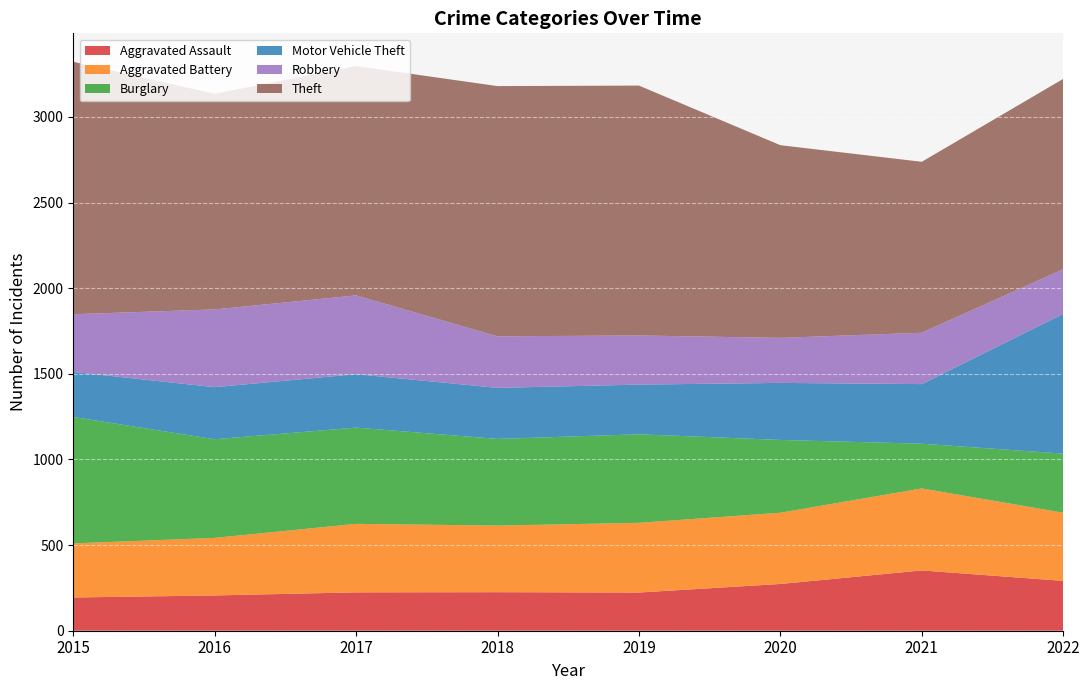

Reading left to right, what are all the values shown in this chart?

Aggravated Assault: 194	206	224	225	223	273	352	291
Aggravated Battery: 316	336	400	389	407	416	479	398
Burglary: 738	576	562	506	517	425	261	345
Motor Vehicle Theft: 263	304	312	298	290	333	348	816
Robbery: 337	454	460	301	287	263	300	261
Theft: 1474	1259	1339	1461	1459	1125	998	1111